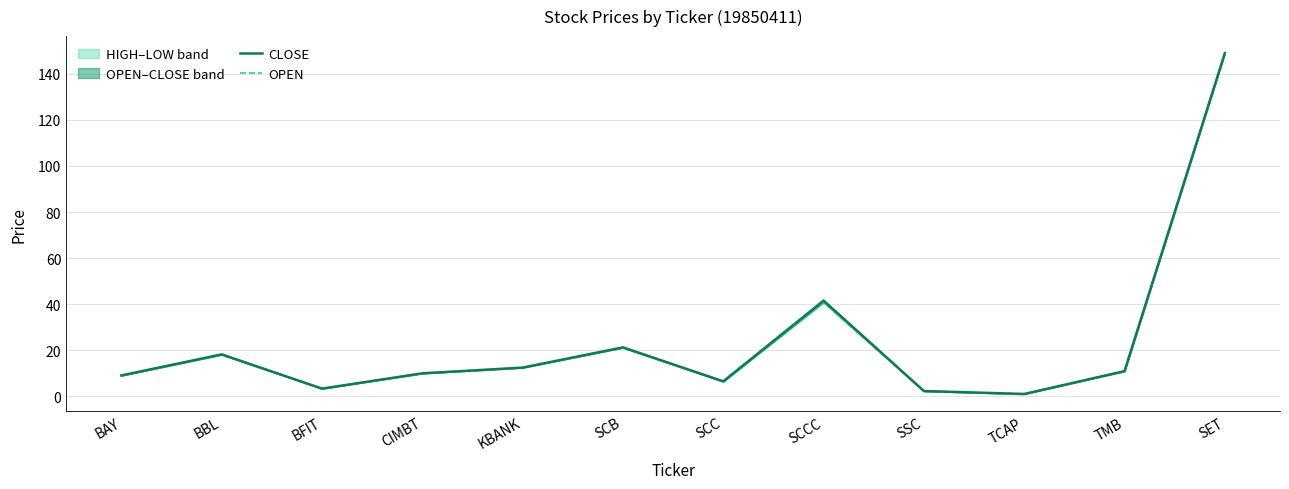

The OPEN series shows 8.9 at BAY. True or false?

True